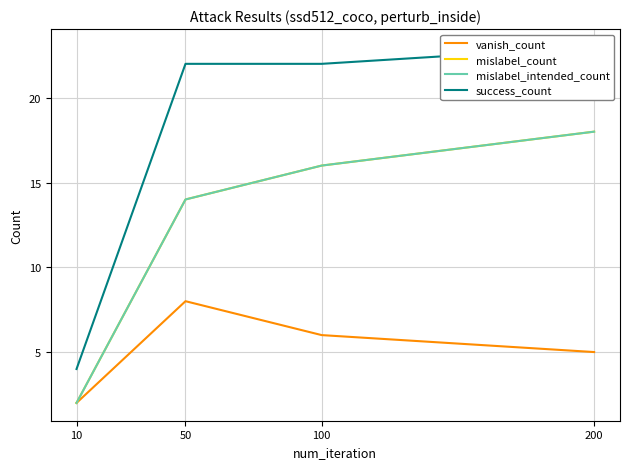

Reading right to left, list all the values displayed in this chart.

vanish_count: 200=5	100=6	50=8	10=2
mislabel_count: 200=18	100=16	50=14	10=2
mislabel_intended_count: 200=18	100=16	50=14	10=2
success_count: 200=23	100=22	50=22	10=4